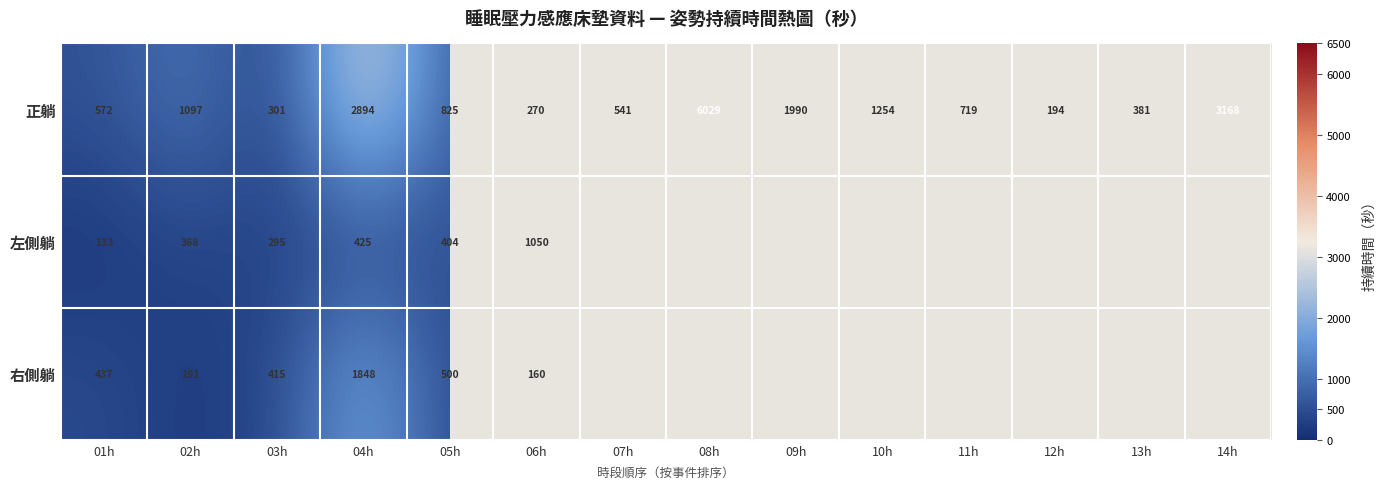

Is it true that 正躺 equals 301 at 03h?

True